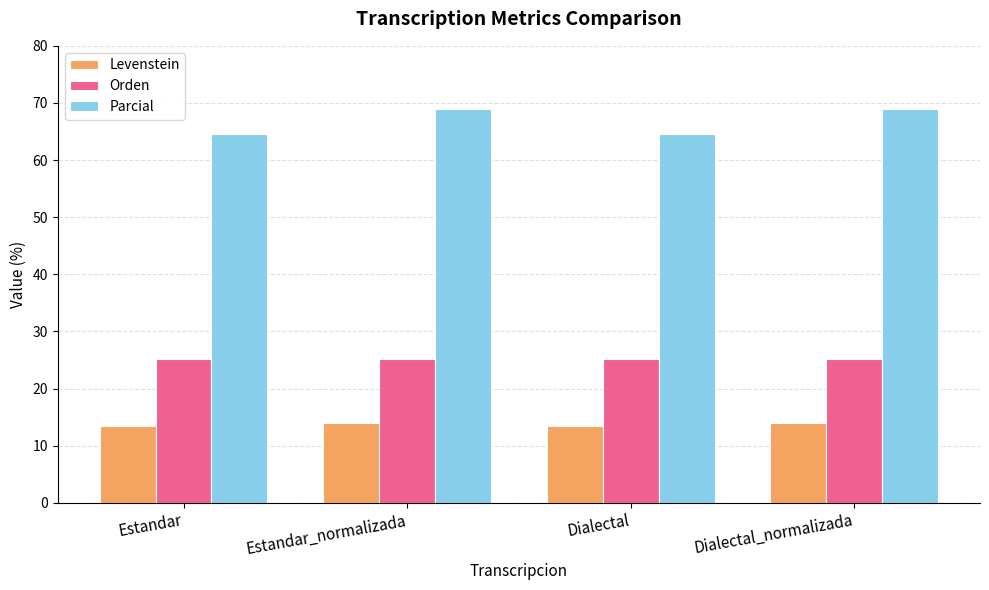

What is the sum of all Parcial values?

267.0